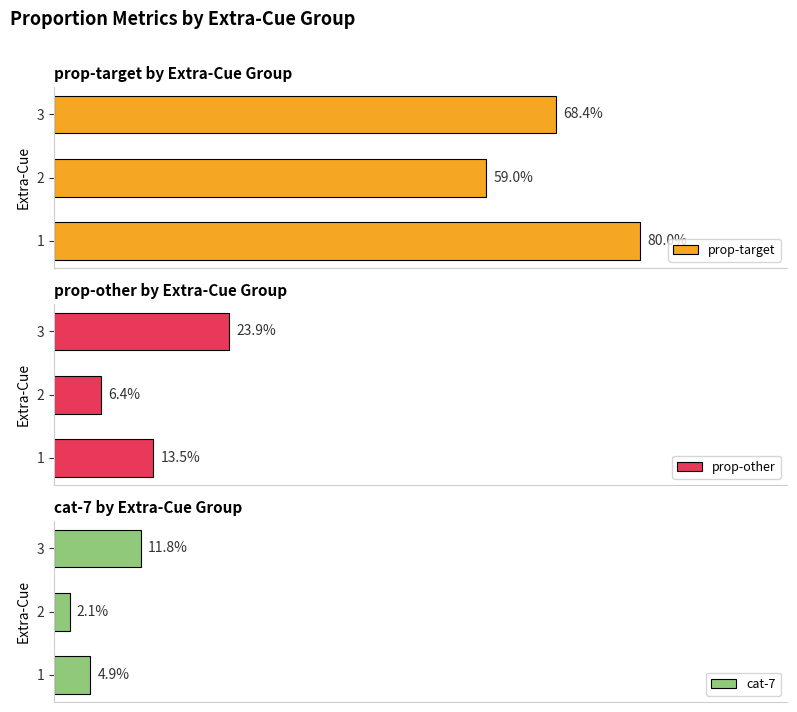

How many cat-7 values are between 0 and 1?

3